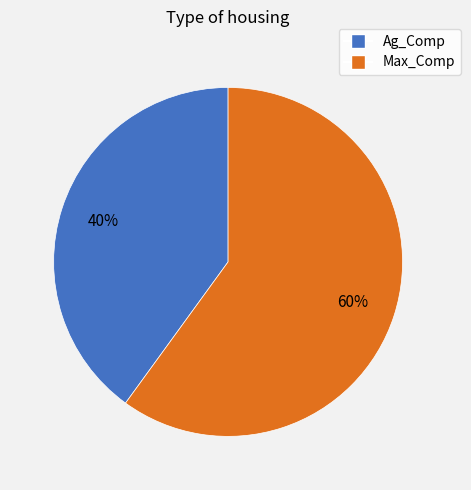

Do Ag_Comp and Max_Comp together represent more than half of the pie?

Yes